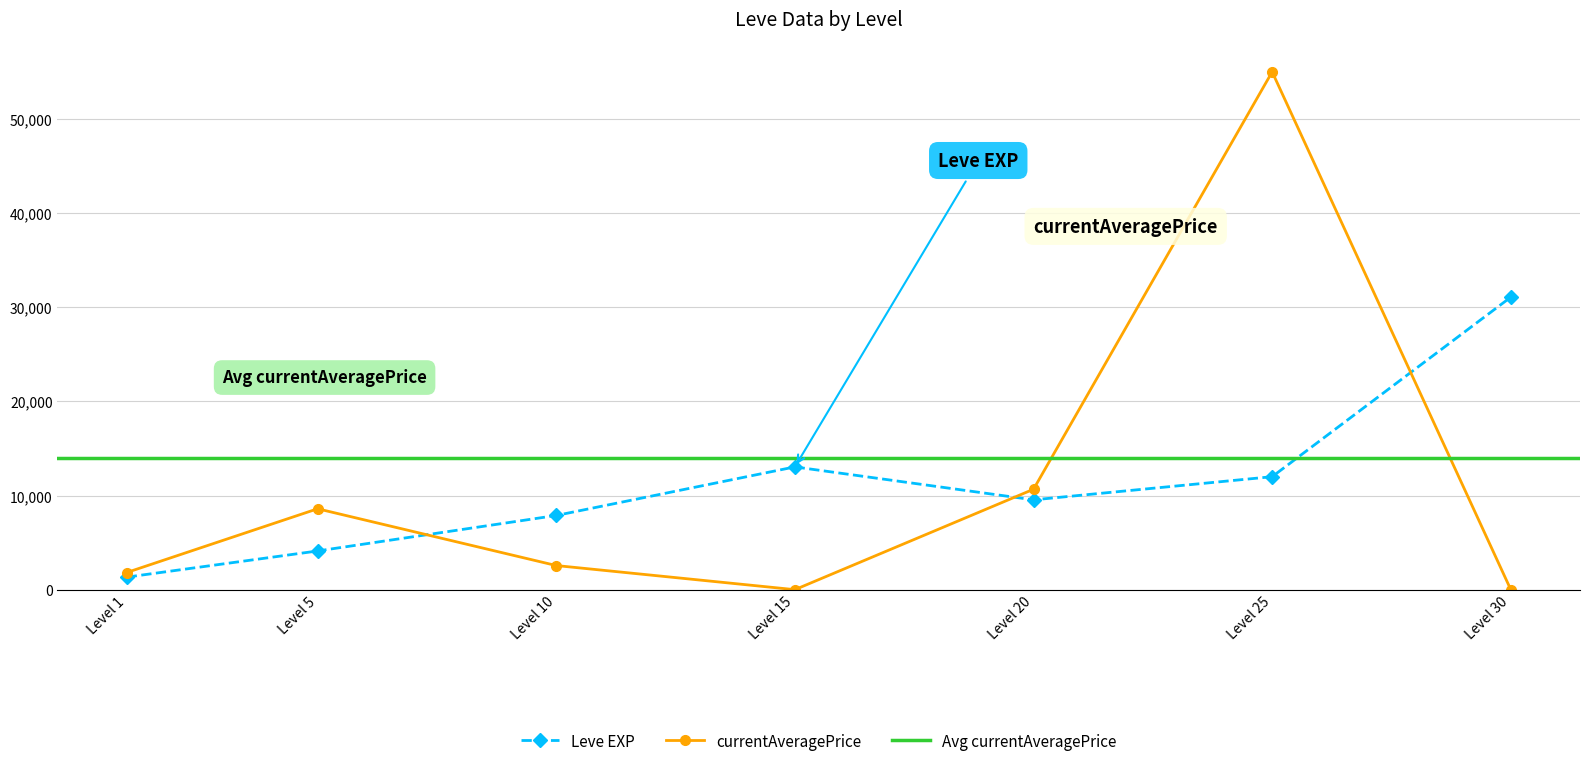

Where is the first local minimum for Leve EXP?

Level 20